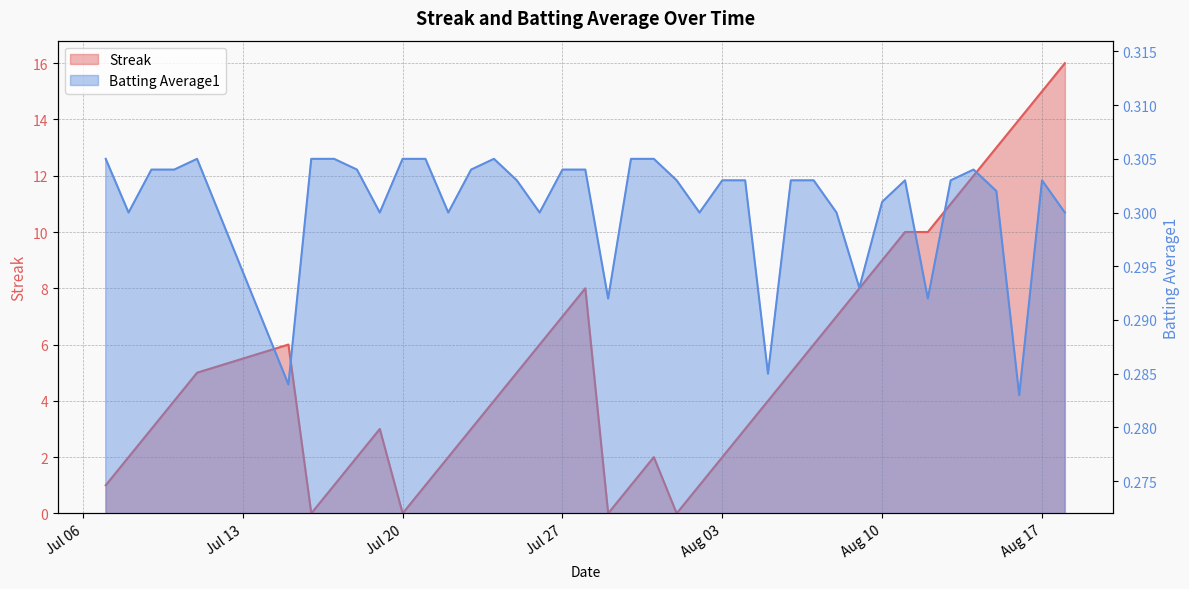

How many lines are shown in the chart?

2